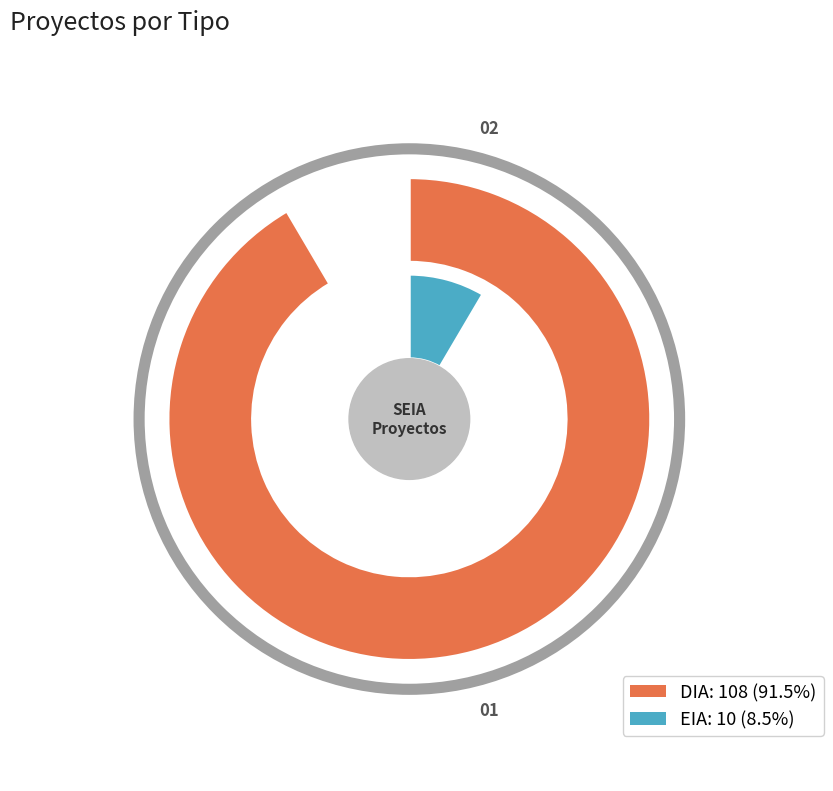

What is the change in value from DIA to EIA?

-98